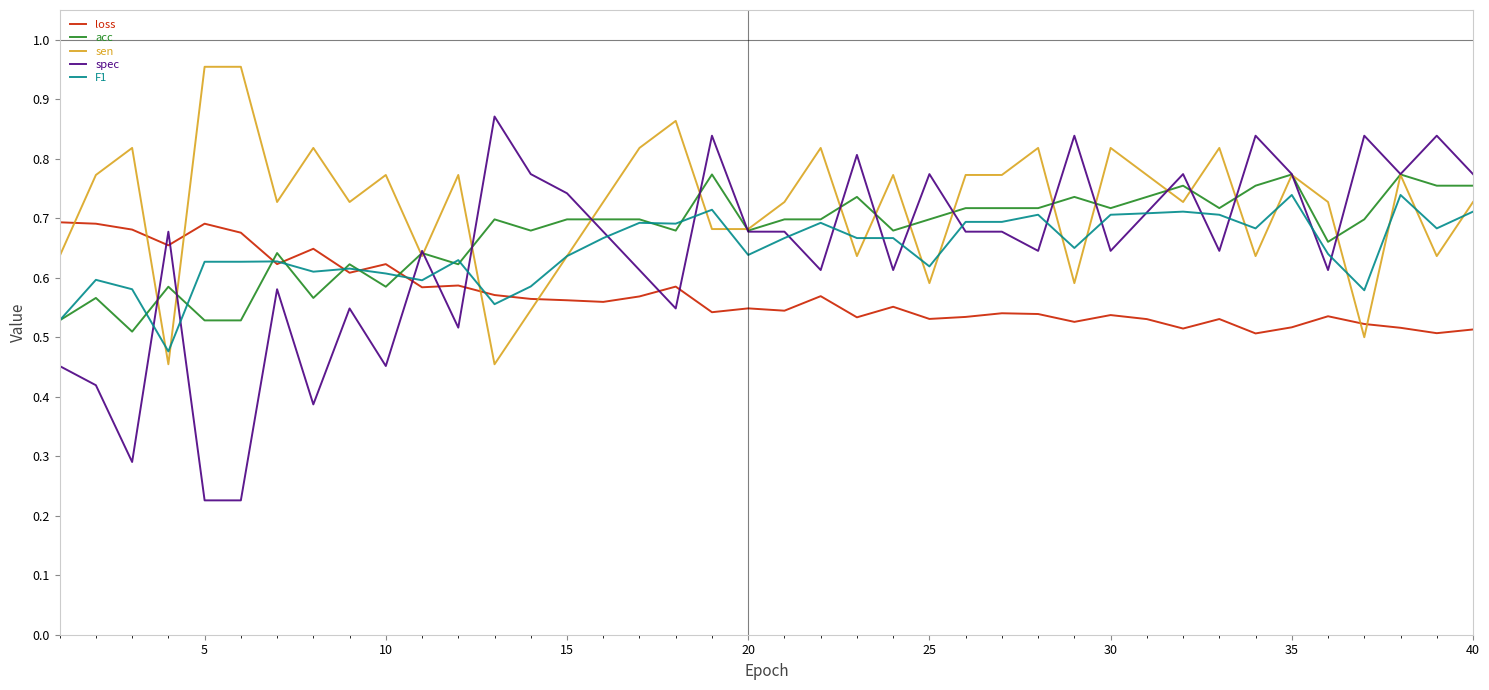

True or false: spec has more than 1 points higher than both neighbors.

True